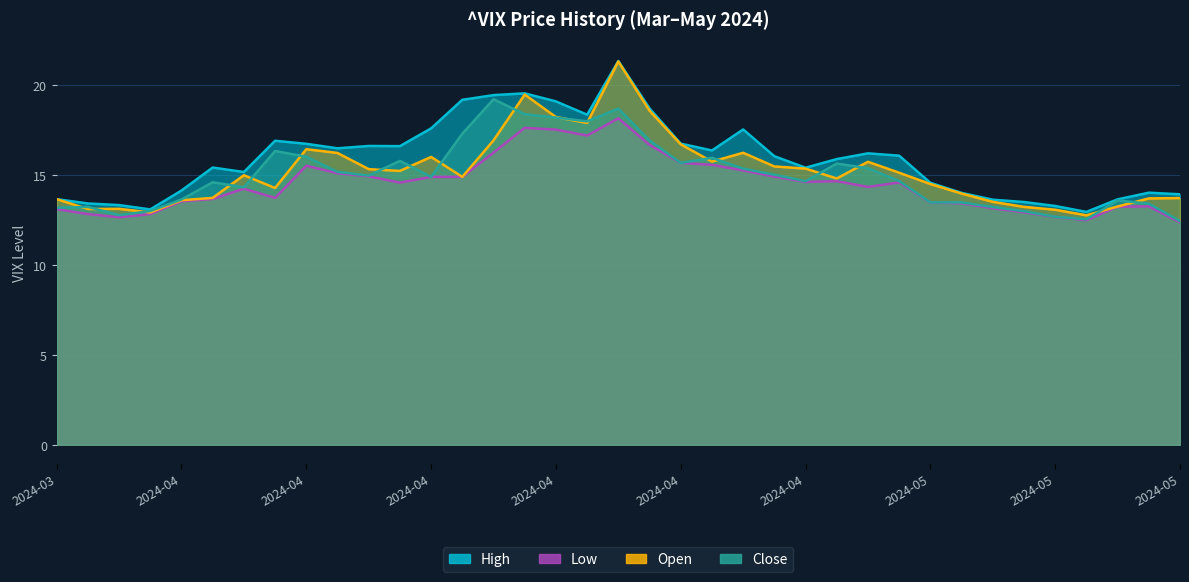

How many interior local valleys does the Low series have?

7